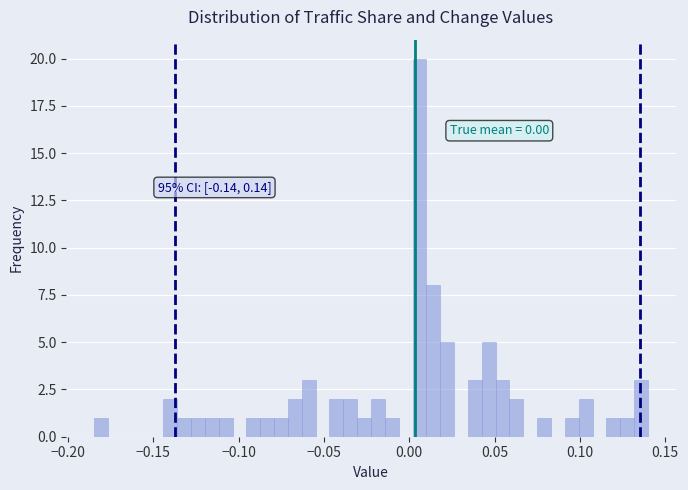

Read against the x-axis, roughly where is the centre of the tallest bar?

0.005